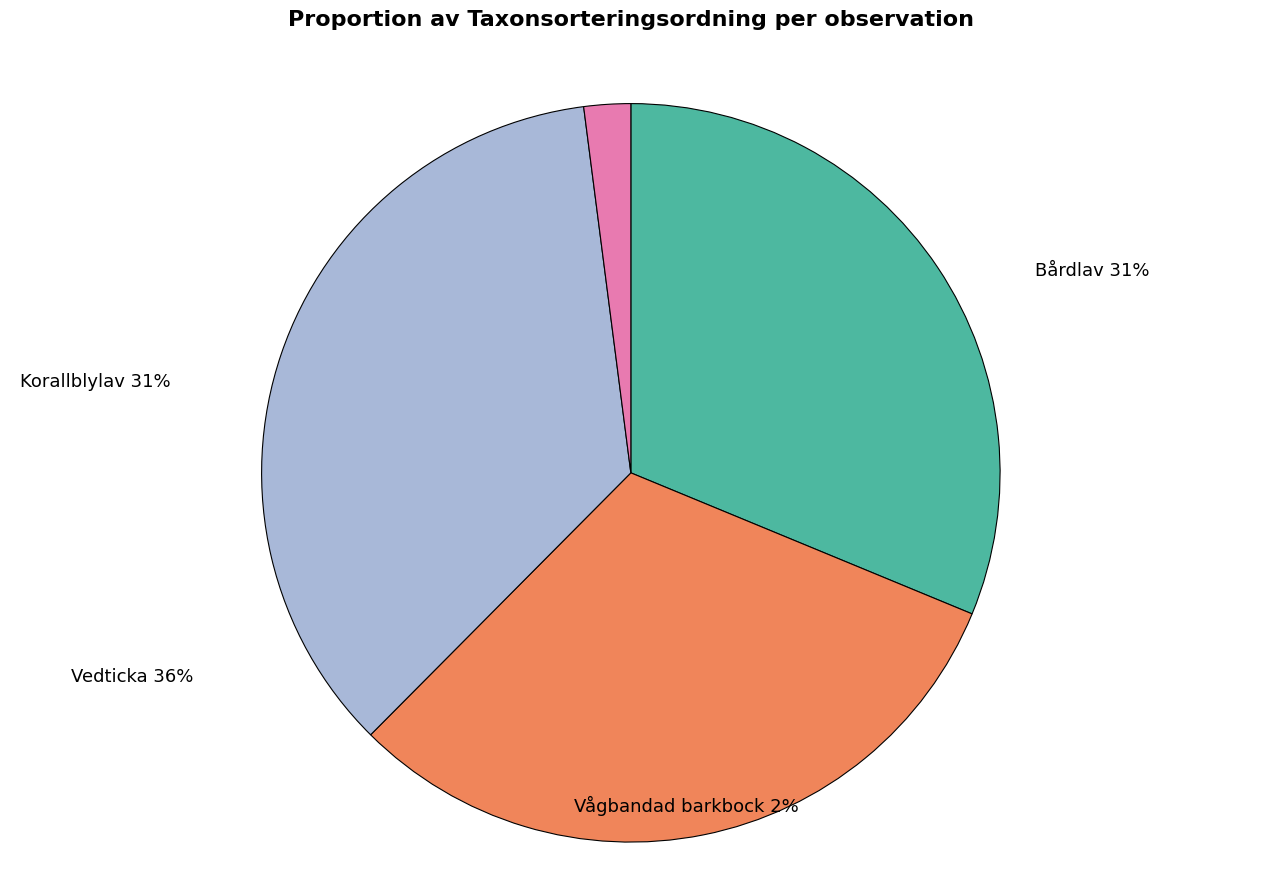

Rank the categories by value from highest to lowest.

Vedticka (100814152), Bårdlav (100814240), Korallblylav (100814159), Vågbandad barkbock (100814234)